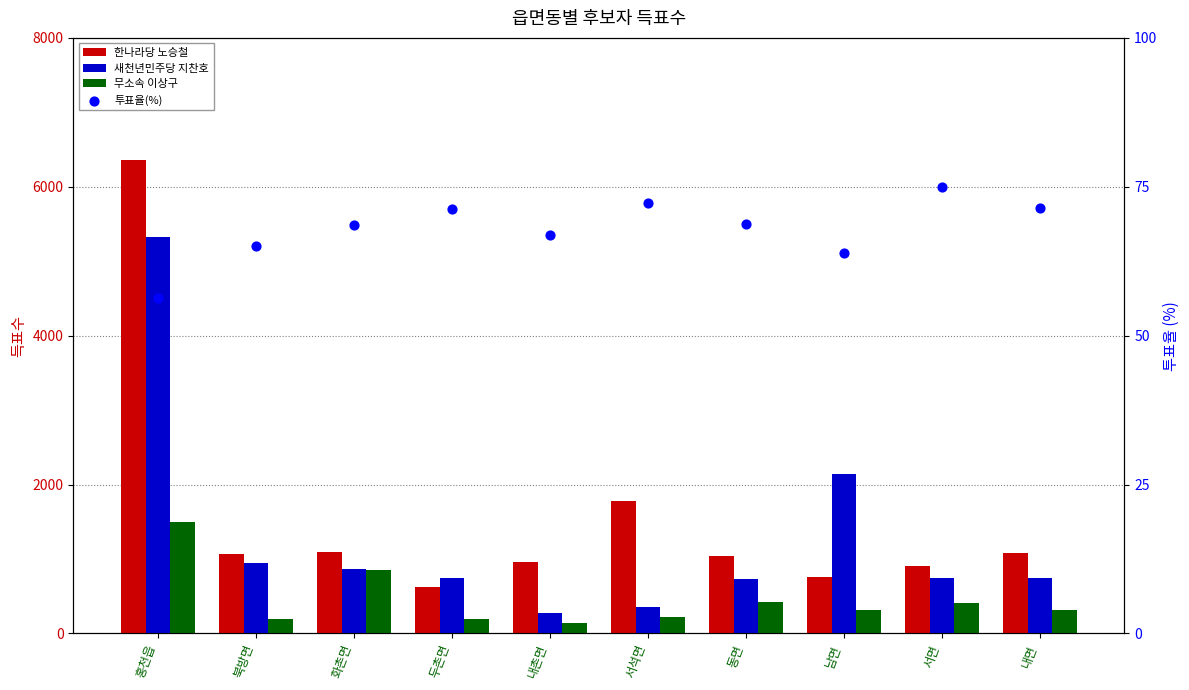

Is the value of 투표율(%) at 홍천읍 greater than the value of 새천년민주당 지찬호 at 동면?

No